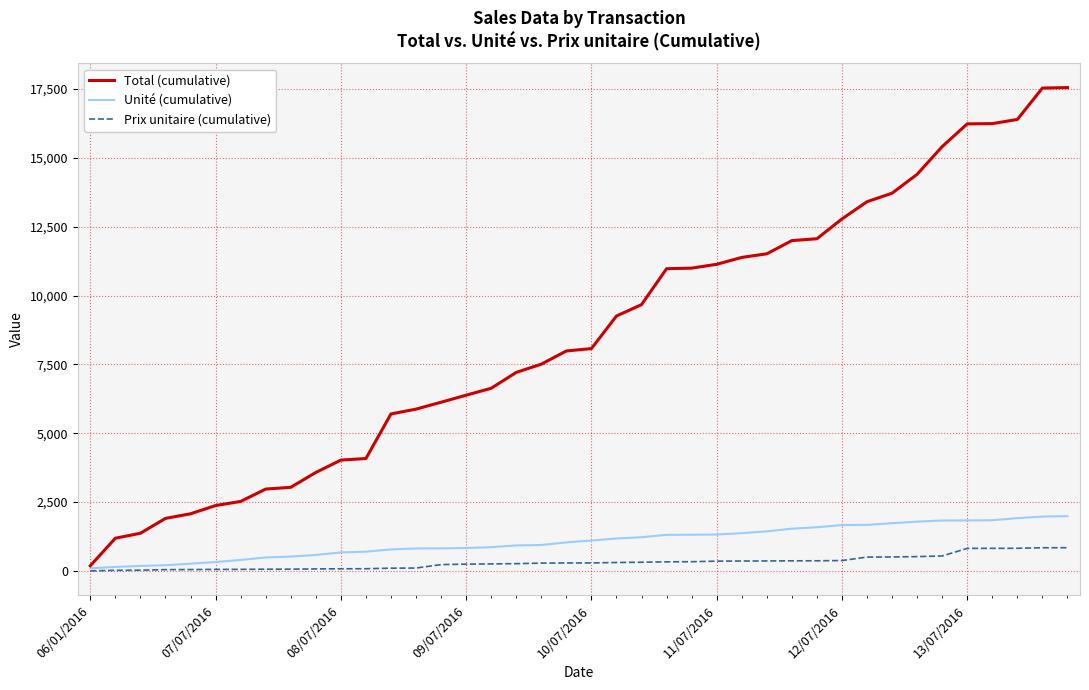

How many series are shown in this chart?

3